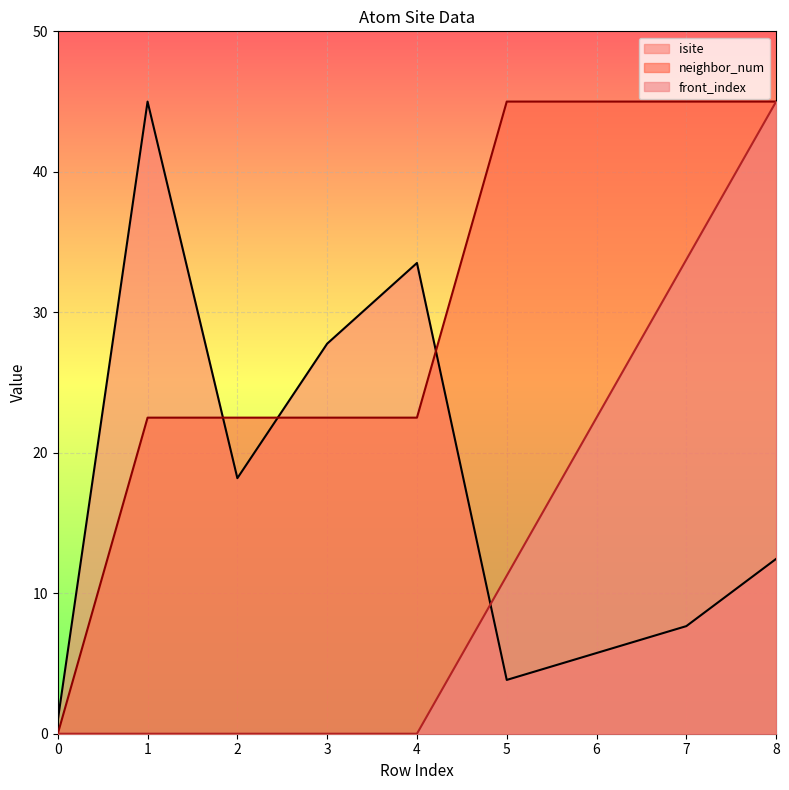

What is the difference between the maximum and minimum values in the front_index series?

45.0